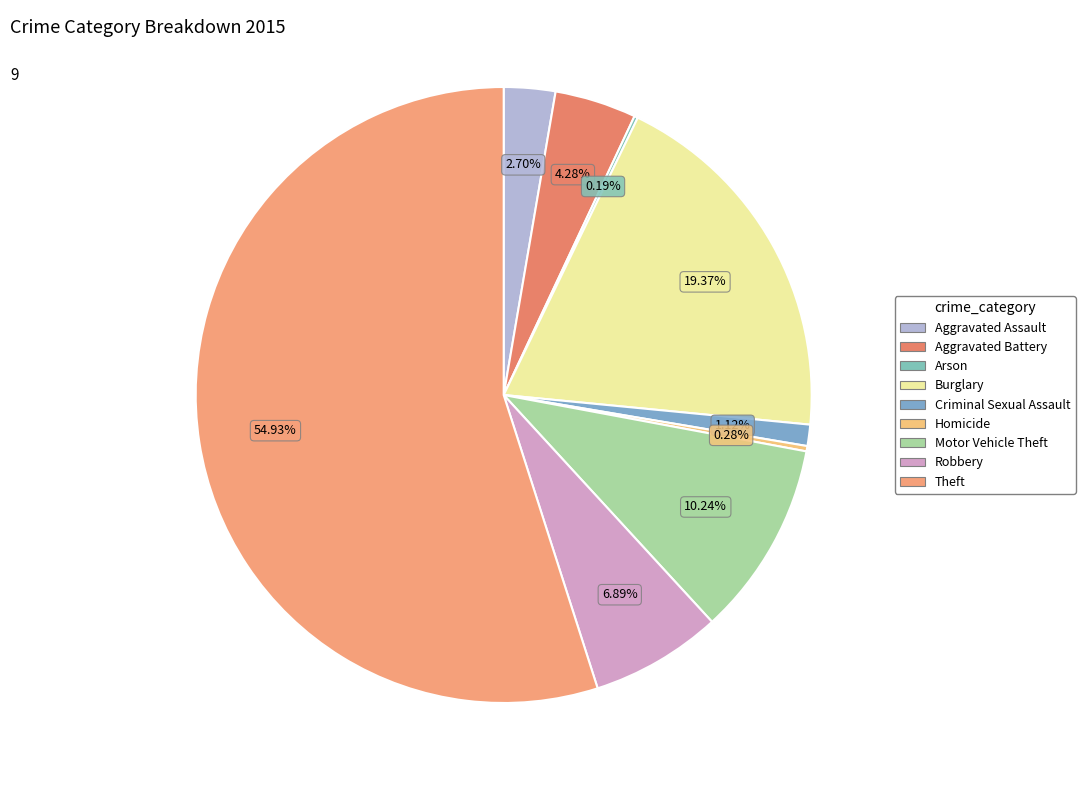

True or false: Criminal Sexual Assault accounts for 9% of the total.

False